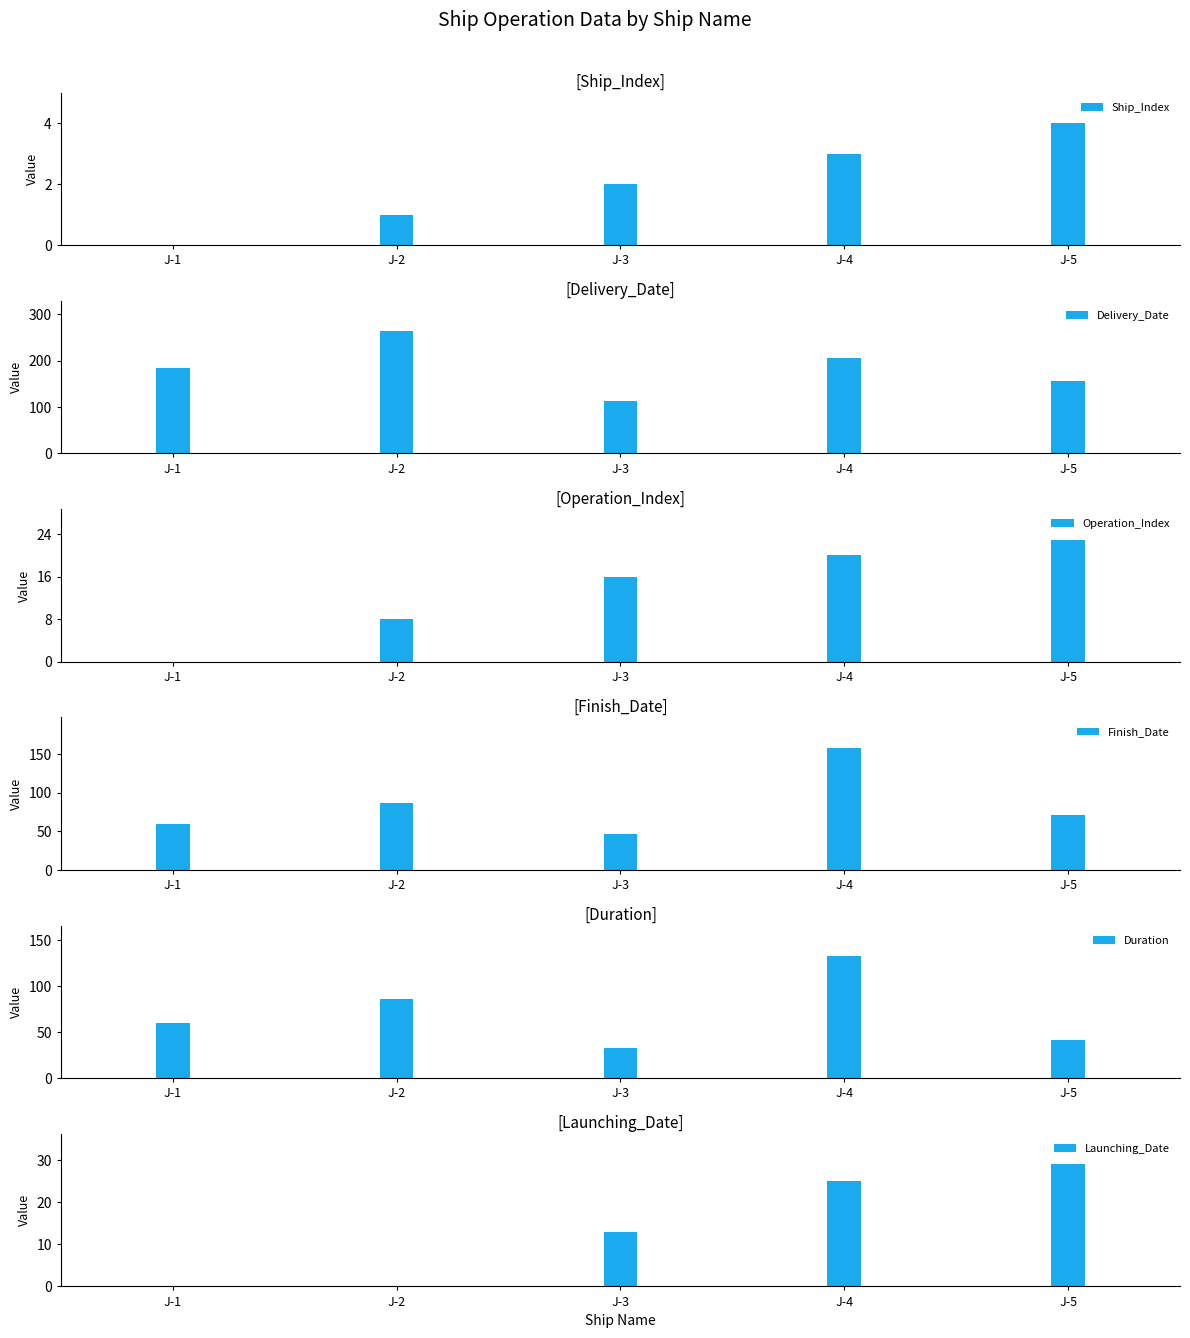

Is the value of Launching_Date at J-2 greater than the value of Delivery_Date at J-5?

No